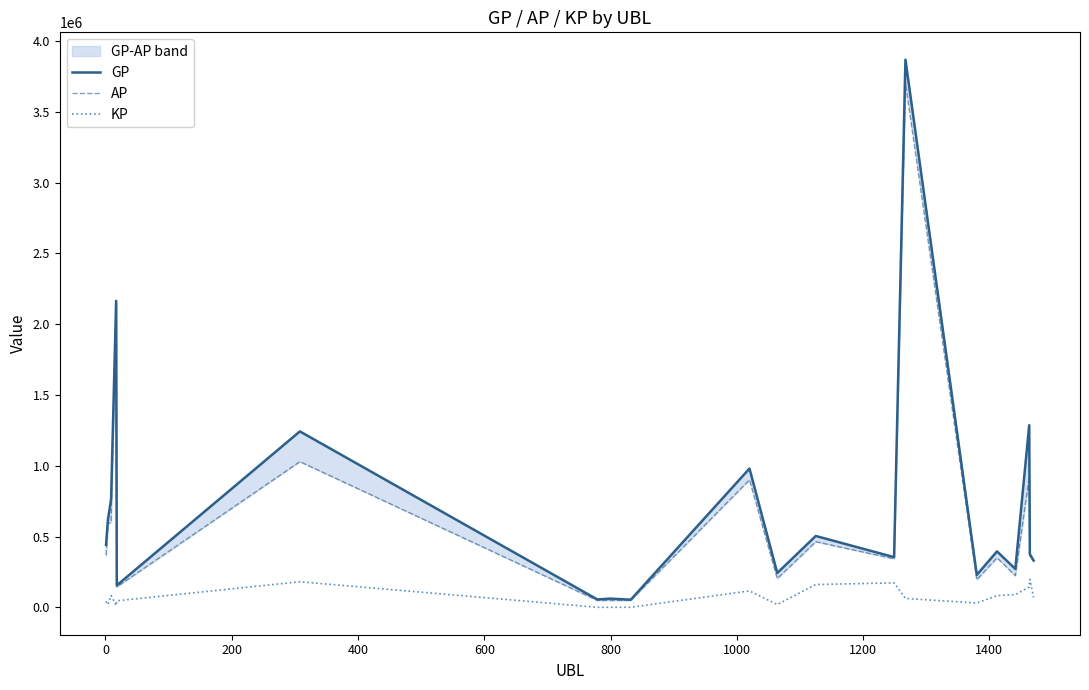

What is the highest value of the KP series?

198374